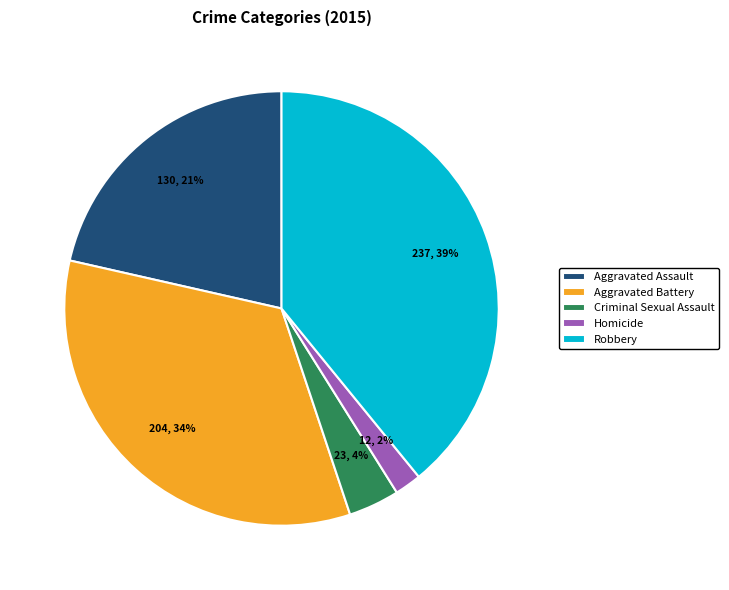

To the nearest percent, what is the difference between the Homicide and Criminal Sexual Assault slice percentages?

2%